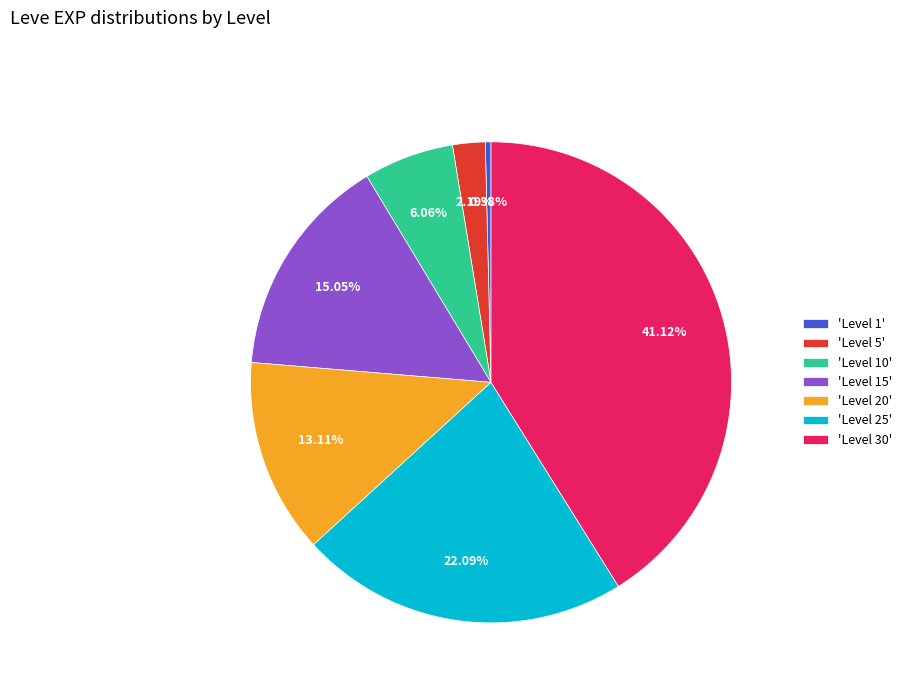

Approximately how many times larger is the value at 'Level 25' compared to 'Level 15'?

1.5